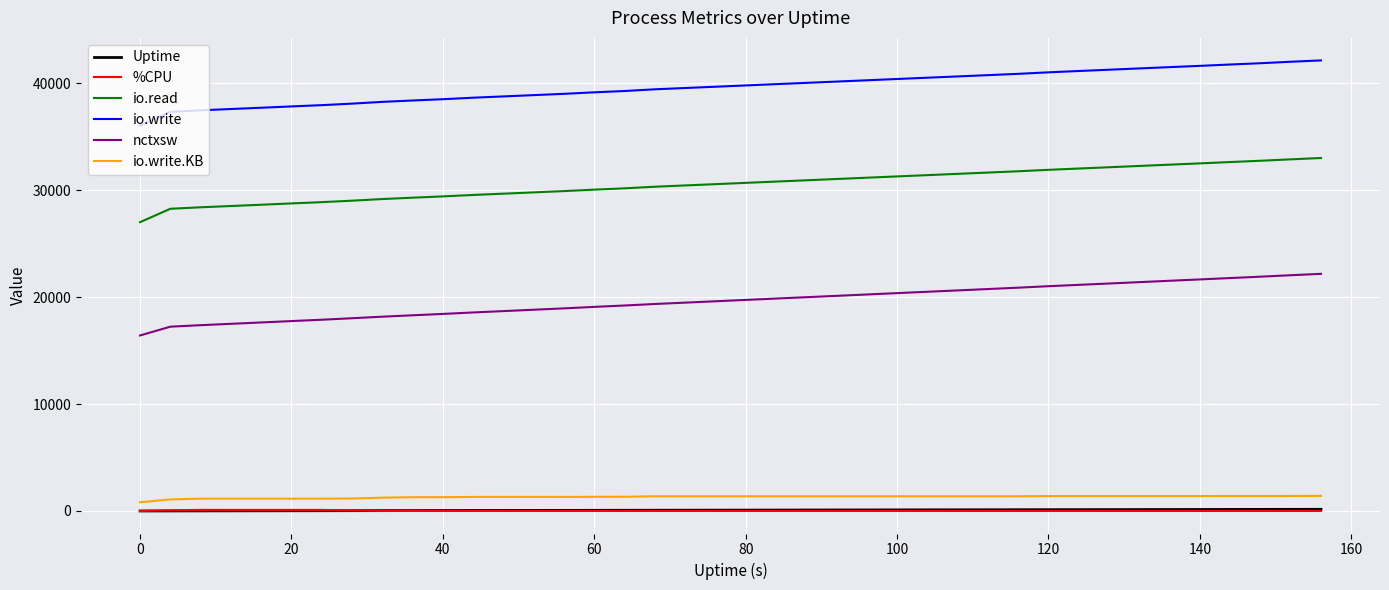

At how many categories does at least one series exceed 16036?

40